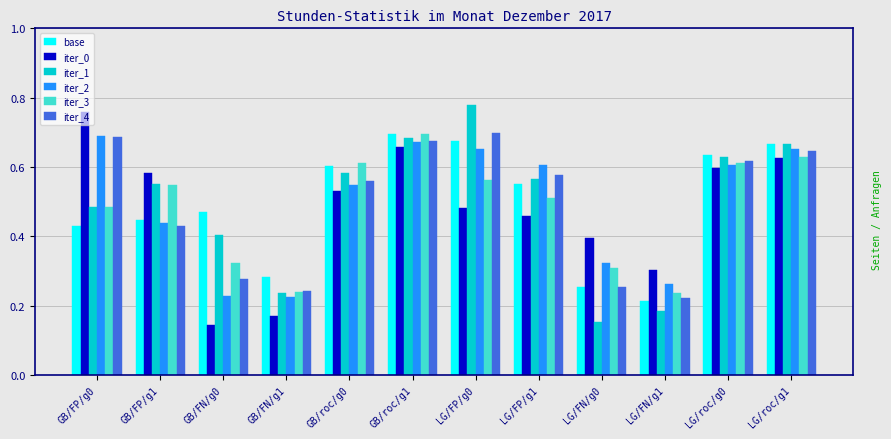

Which series changed the most between LG/roc/g0 and LG/roc/g1?

iter_2